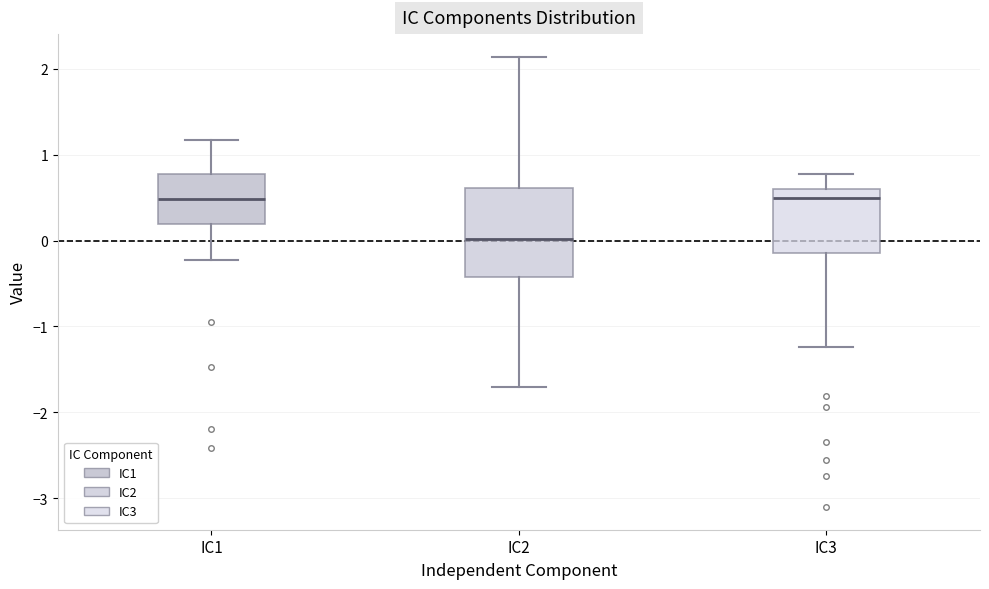

Where is the upper edge of the box for IC1 on the y-axis? The values are not printed on the chart, so give them approximately, as read against the axis.

0.8